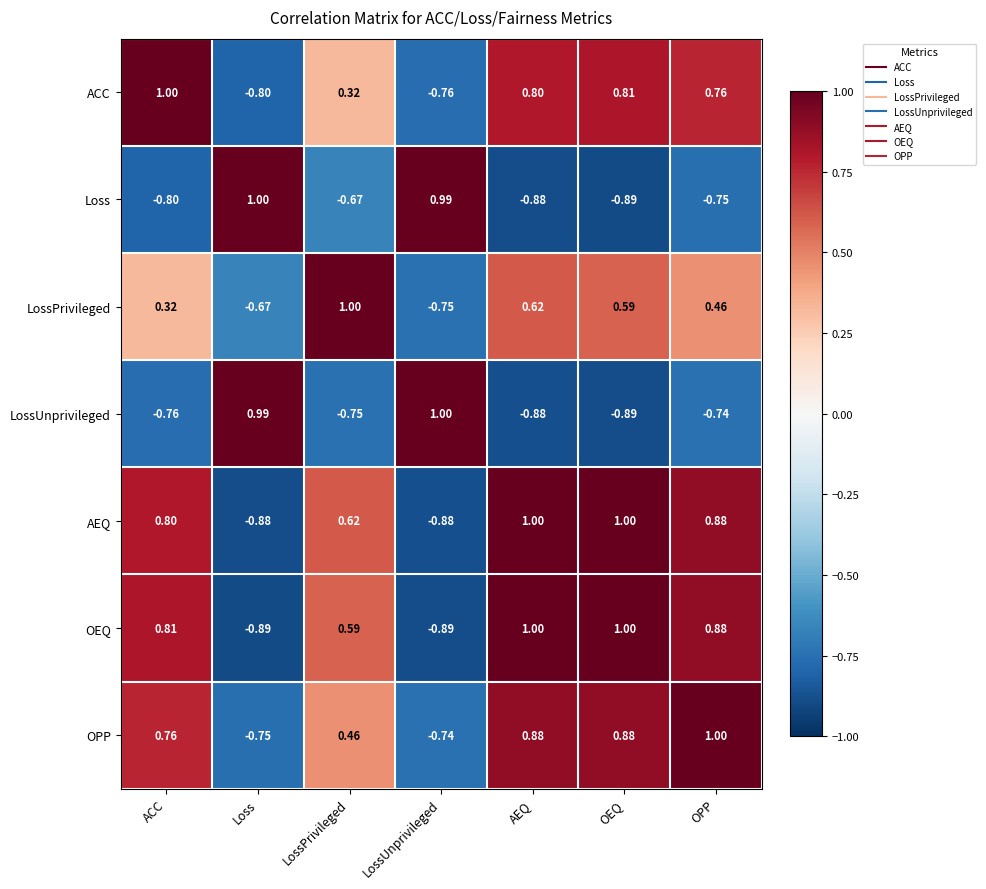

Rank the series at Loss from lowest to highest value.

OEQ, AEQ, ACC, OPP, LossPrivileged, LossUnprivileged, Loss